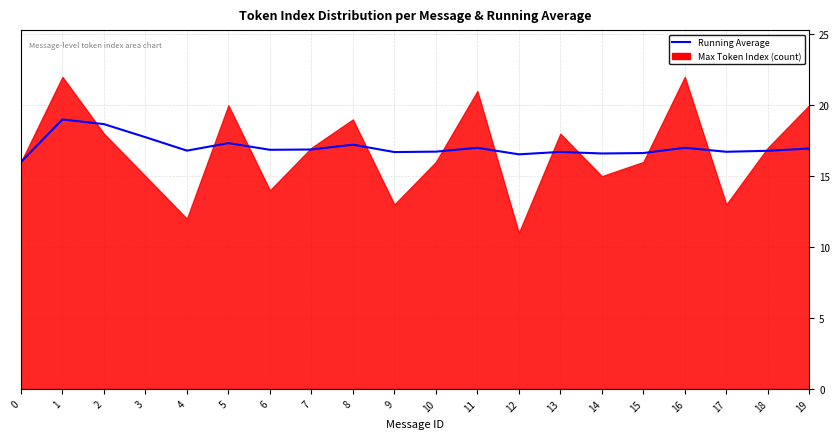

At which category does the data reach its first local valley?

4